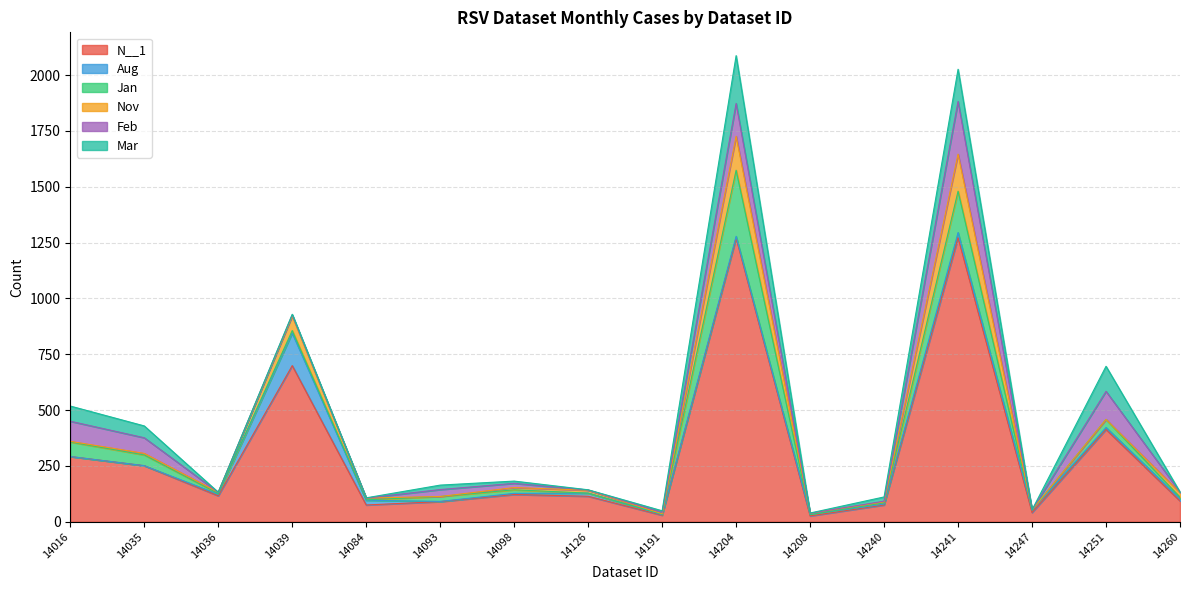

What are all the series names shown in the legend?

N__1, Aug, Jan, Nov, Feb, Mar